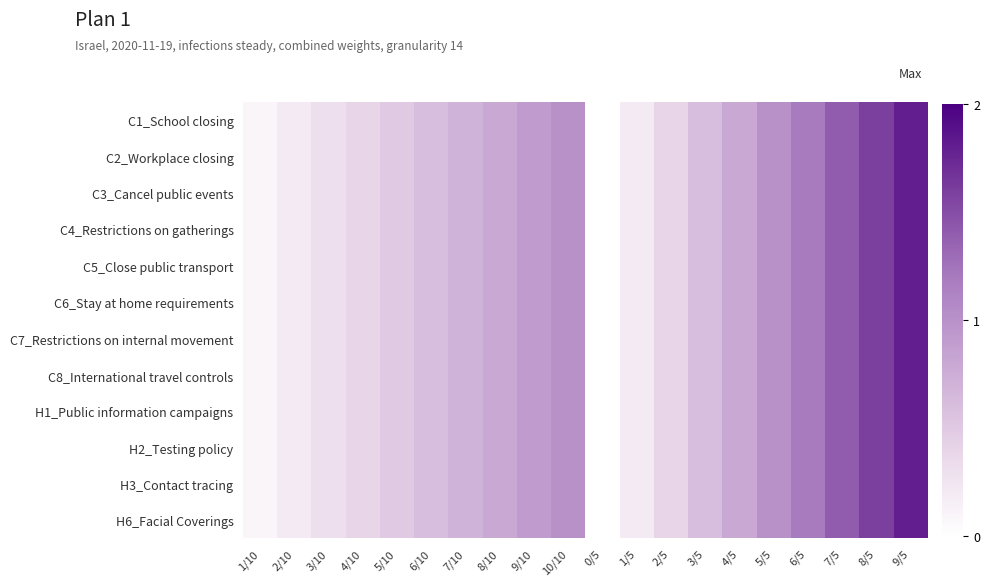

Reading left to right, list all the values displayed in this chart.

C1_School closing: 1/10=0.1	2/10=0.2	3/10=0.3	4/10=0.4	5/10=0.5	6/10=0.6	7/10=0.7	8/10=0.8	9/10=0.9	10/10=1.0	0/5=0.0	1/5=0.2	2/5=0.4	3/5=0.6	4/5=0.8	5/5=1.0	6/5=1.2	7/5=1.4	8/5=1.6	9/5=1.8
C2_Workplace closing: 1/10=0.1	2/10=0.2	3/10=0.3	4/10=0.4	5/10=0.5	6/10=0.6	7/10=0.7	8/10=0.8	9/10=0.9	10/10=1.0	0/5=0.0	1/5=0.2	2/5=0.4	3/5=0.6	4/5=0.8	5/5=1.0	6/5=1.2	7/5=1.4	8/5=1.6	9/5=1.8
C3_Cancel public events: 1/10=0.1	2/10=0.2	3/10=0.3	4/10=0.4	5/10=0.5	6/10=0.6	7/10=0.7	8/10=0.8	9/10=0.9	10/10=1.0	0/5=0.0	1/5=0.2	2/5=0.4	3/5=0.6	4/5=0.8	5/5=1.0	6/5=1.2	7/5=1.4	8/5=1.6	9/5=1.8
C4_Restrictions on gatherings: 1/10=0.1	2/10=0.2	3/10=0.3	4/10=0.4	5/10=0.5	6/10=0.6	7/10=0.7	8/10=0.8	9/10=0.9	10/10=1.0	0/5=0.0	1/5=0.2	2/5=0.4	3/5=0.6	4/5=0.8	5/5=1.0	6/5=1.2	7/5=1.4	8/5=1.6	9/5=1.8
C5_Close public transport: 1/10=0.1	2/10=0.2	3/10=0.3	4/10=0.4	5/10=0.5	6/10=0.6	7/10=0.7	8/10=0.8	9/10=0.9	10/10=1.0	0/5=0.0	1/5=0.2	2/5=0.4	3/5=0.6	4/5=0.8	5/5=1.0	6/5=1.2	7/5=1.4	8/5=1.6	9/5=1.8
C6_Stay at home requirements: 1/10=0.1	2/10=0.2	3/10=0.3	4/10=0.4	5/10=0.5	6/10=0.6	7/10=0.7	8/10=0.8	9/10=0.9	10/10=1.0	0/5=0.0	1/5=0.2	2/5=0.4	3/5=0.6	4/5=0.8	5/5=1.0	6/5=1.2	7/5=1.4	8/5=1.6	9/5=1.8
C7_Restrictions on internal movement: 1/10=0.1	2/10=0.2	3/10=0.3	4/10=0.4	5/10=0.5	6/10=0.6	7/10=0.7	8/10=0.8	9/10=0.9	10/10=1.0	0/5=0.0	1/5=0.2	2/5=0.4	3/5=0.6	4/5=0.8	5/5=1.0	6/5=1.2	7/5=1.4	8/5=1.6	9/5=1.8
C8_International travel controls: 1/10=0.1	2/10=0.2	3/10=0.3	4/10=0.4	5/10=0.5	6/10=0.6	7/10=0.7	8/10=0.8	9/10=0.9	10/10=1.0	0/5=0.0	1/5=0.2	2/5=0.4	3/5=0.6	4/5=0.8	5/5=1.0	6/5=1.2	7/5=1.4	8/5=1.6	9/5=1.8
H1_Public information campaigns: 1/10=0.1	2/10=0.2	3/10=0.3	4/10=0.4	5/10=0.5	6/10=0.6	7/10=0.7	8/10=0.8	9/10=0.9	10/10=1.0	0/5=0.0	1/5=0.2	2/5=0.4	3/5=0.6	4/5=0.8	5/5=1.0	6/5=1.2	7/5=1.4	8/5=1.6	9/5=1.8
H2_Testing policy: 1/10=0.1	2/10=0.2	3/10=0.3	4/10=0.4	5/10=0.5	6/10=0.6	7/10=0.7	8/10=0.8	9/10=0.9	10/10=1.0	0/5=0.0	1/5=0.2	2/5=0.4	3/5=0.6	4/5=0.8	5/5=1.0	6/5=1.2	7/5=1.4	8/5=1.6	9/5=1.8
H3_Contact tracing: 1/10=0.1	2/10=0.2	3/10=0.3	4/10=0.4	5/10=0.5	6/10=0.6	7/10=0.7	8/10=0.8	9/10=0.9	10/10=1.0	0/5=0.0	1/5=0.2	2/5=0.4	3/5=0.6	4/5=0.8	5/5=1.0	6/5=1.2	7/5=1.4	8/5=1.6	9/5=1.8
H6_Facial Coverings: 1/10=0.1	2/10=0.2	3/10=0.3	4/10=0.4	5/10=0.5	6/10=0.6	7/10=0.7	8/10=0.8	9/10=0.9	10/10=1.0	0/5=0.0	1/5=0.2	2/5=0.4	3/5=0.6	4/5=0.8	5/5=1.0	6/5=1.2	7/5=1.4	8/5=1.6	9/5=1.8